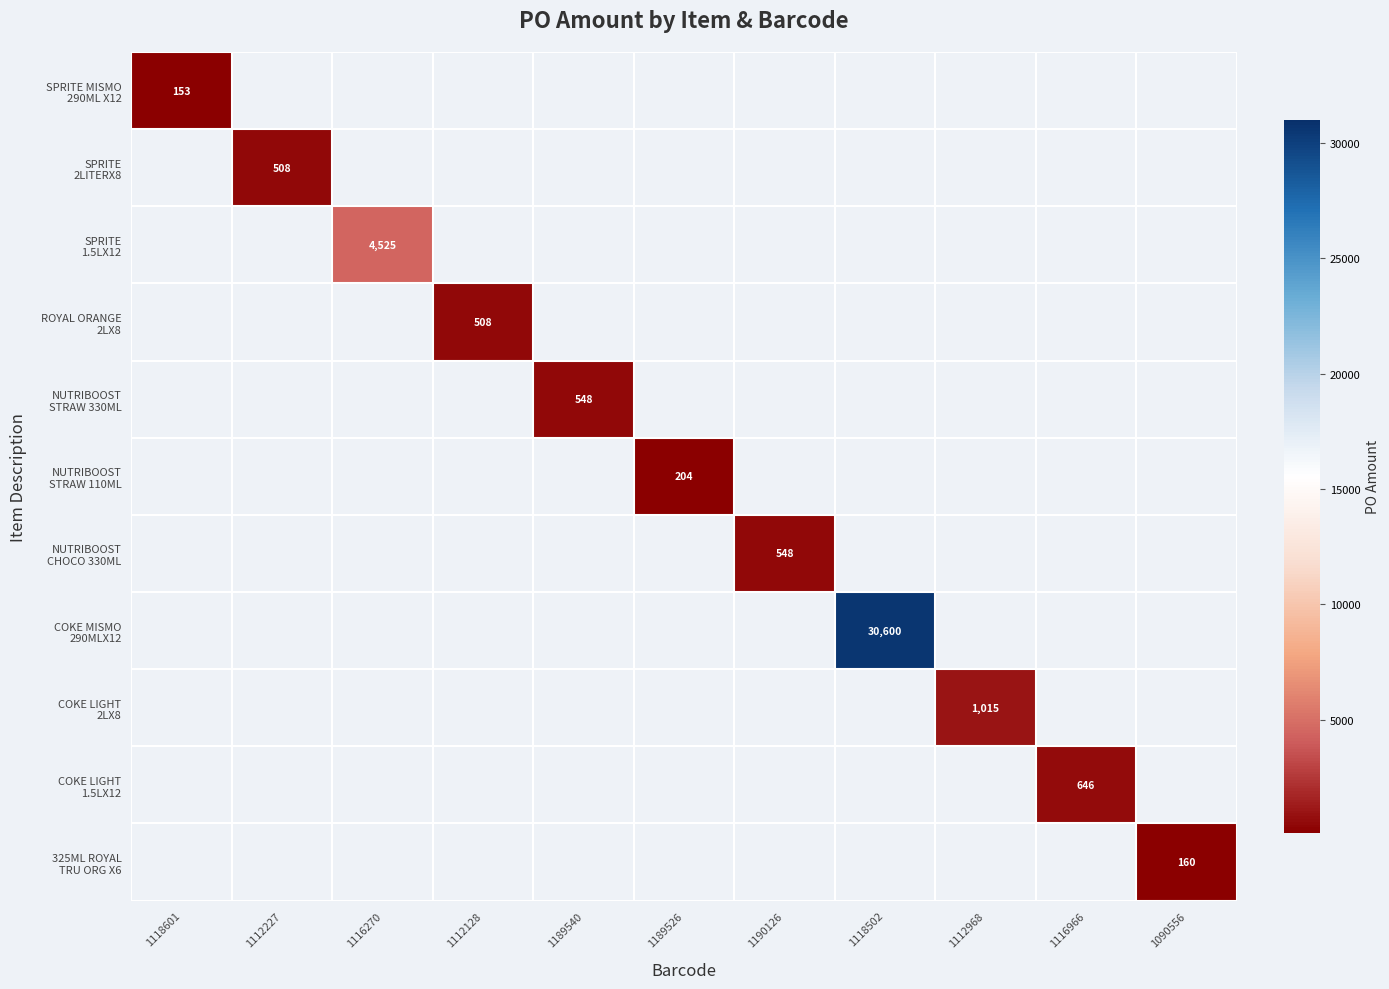

Which category has the highest value across all series?

1118502